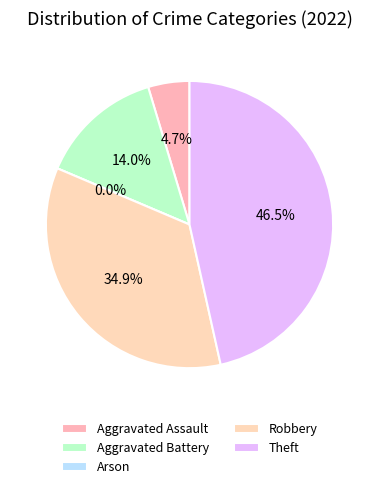

Between Aggravated Battery and Aggravated Assault, which is larger?

Aggravated Battery